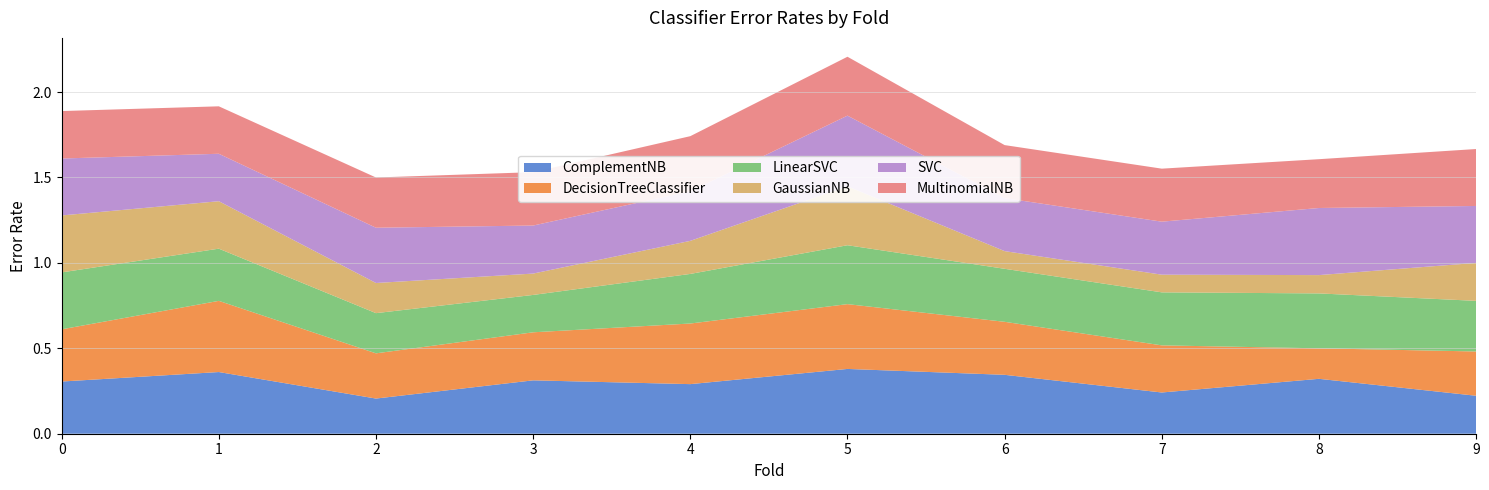

Reading left to right, list all the values displayed in this chart.

ComplementNB: 0=0.3	1=0.4	2=0.2	3=0.3	4=0.3	5=0.4	6=0.3	7=0.2	8=0.3	9=0.2
DecisionTreeClassifier: 0=0.3	1=0.4	2=0.3	3=0.3	4=0.4	5=0.4	6=0.3	7=0.3	8=0.2	9=0.3
LinearSVC: 0=0.3	1=0.3	2=0.2	3=0.2	4=0.3	5=0.3	6=0.3	7=0.3	8=0.3	9=0.3
GaussianNB: 0=0.3	1=0.3	2=0.2	3=0.1	4=0.2	5=0.3	6=0.1	7=0.1	8=0.1	9=0.2
SVC: 0=0.3	1=0.3	2=0.3	3=0.3	4=0.3	5=0.4	6=0.3	7=0.3	8=0.4	9=0.3
MultinomialNB: 0=0.3	1=0.3	2=0.3	3=0.3	4=0.3	5=0.3	6=0.3	7=0.3	8=0.3	9=0.3